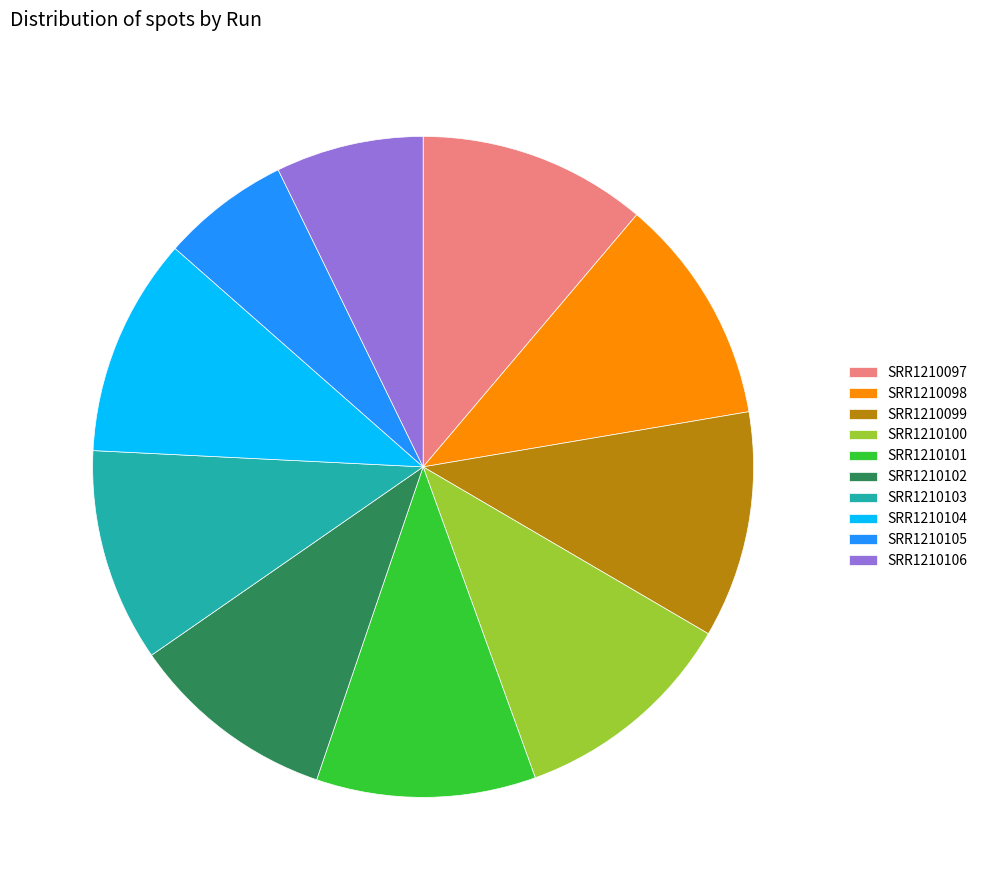

Between SRR1210106 and SRR1210101, which is larger?

SRR1210101